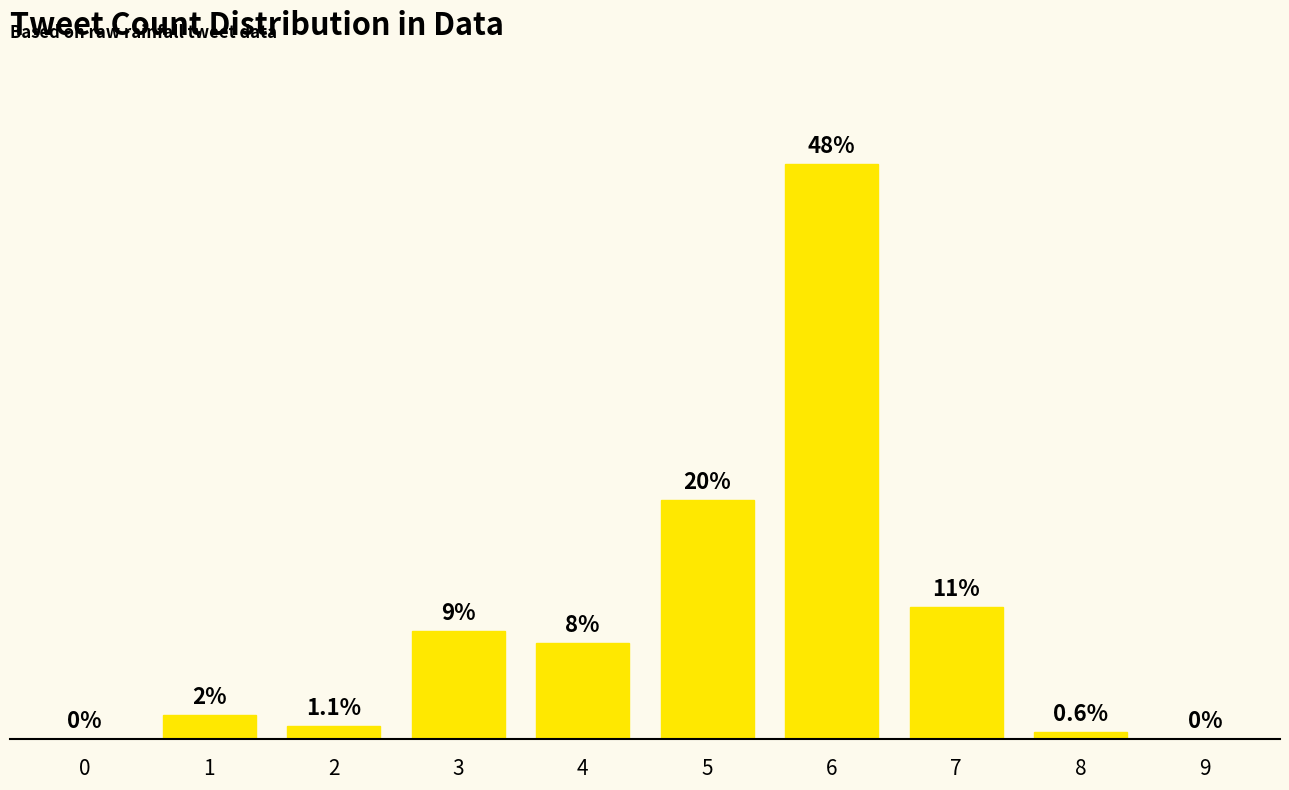

Are the bars horizontal?

No